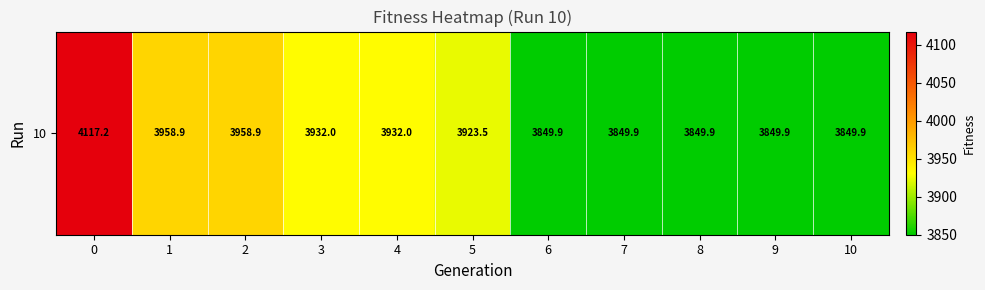

What is the ratio of the value at 8 to the value at 1?

1.0